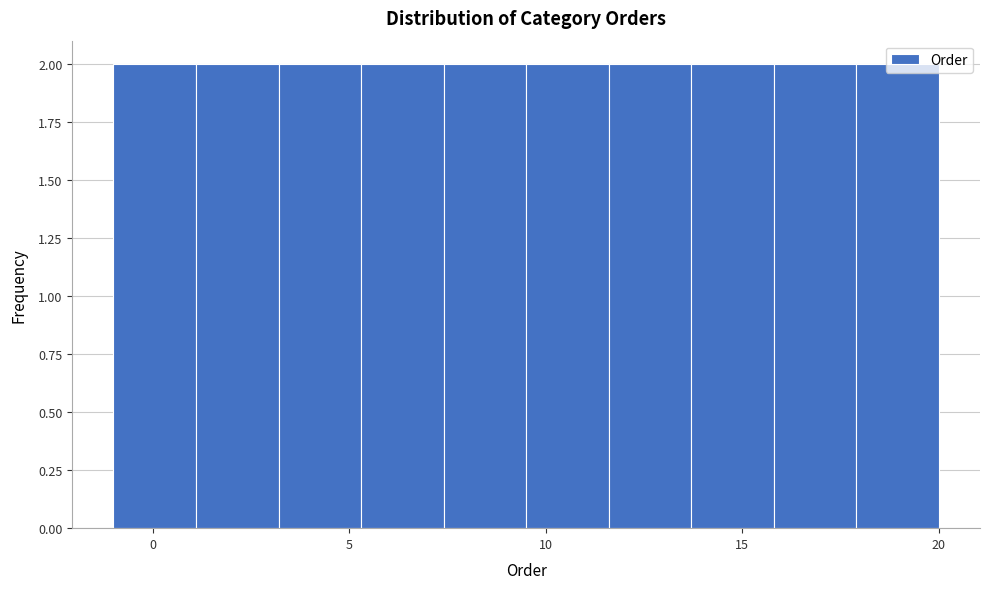

Reading left to right, transcribe this chart: for each bar, give the range it covers on the x-axis and its height. Neither the bar edges nor the heights are printed on the chart, so give them approximately, as read against the axes.

-1.0 to 1.1: 2
1.1 to 3.2: 2
3.2 to 5.3: 2
5.3 to 7.4: 2
7.4 to 9.5: 2
9.5 to 11.6: 2
11.6 to 13.7: 2
13.7 to 15.8: 2
15.8 to 17.9: 2
17.9 to 20.0: 2